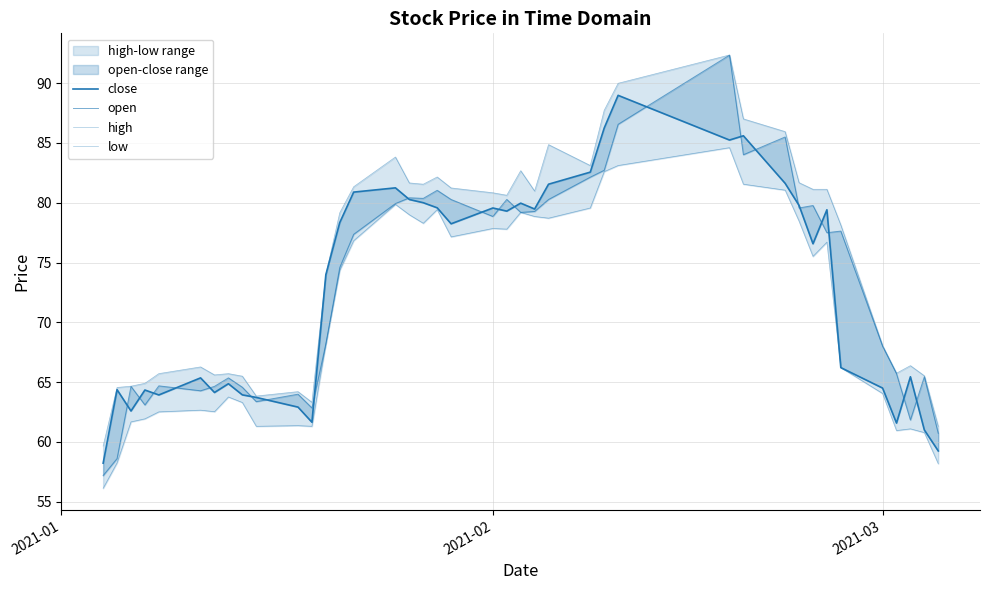

Is it true that close equals 15.4 at 8?

False